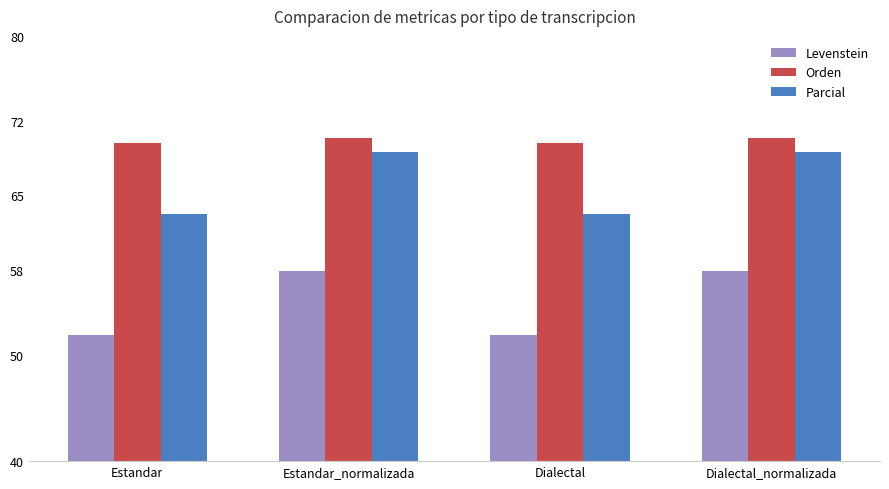

Is the value of Levenstein at Dialectal_normalizada greater than the value of Parcial at Estandar?

No